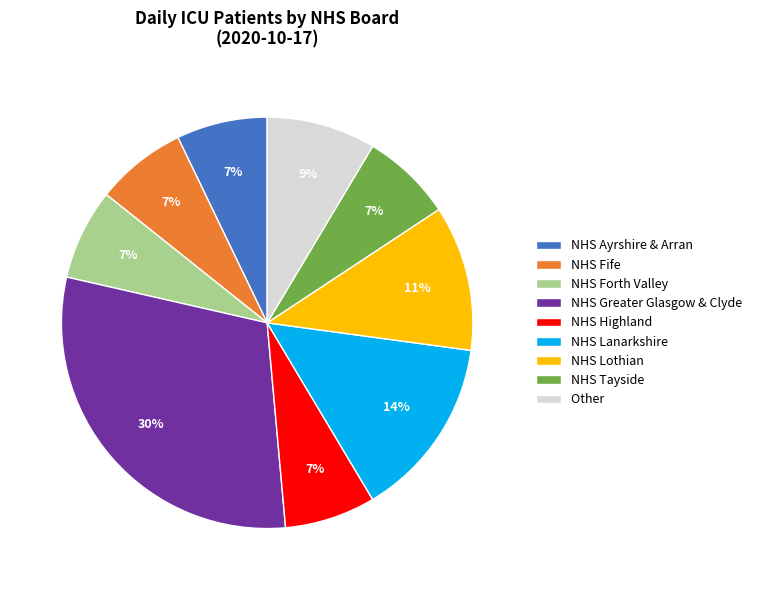

Which slice is the largest?

NHS Greater Glasgow & Clyde